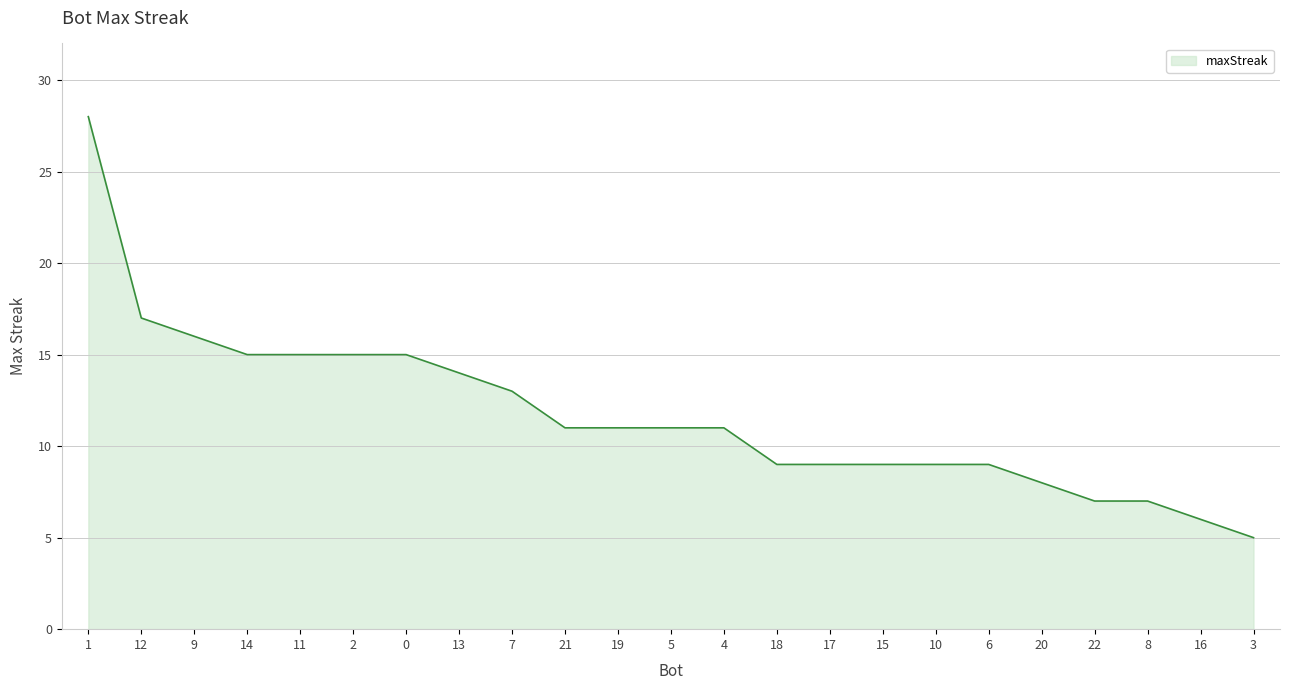

What is the difference between the maximum and minimum values?

23